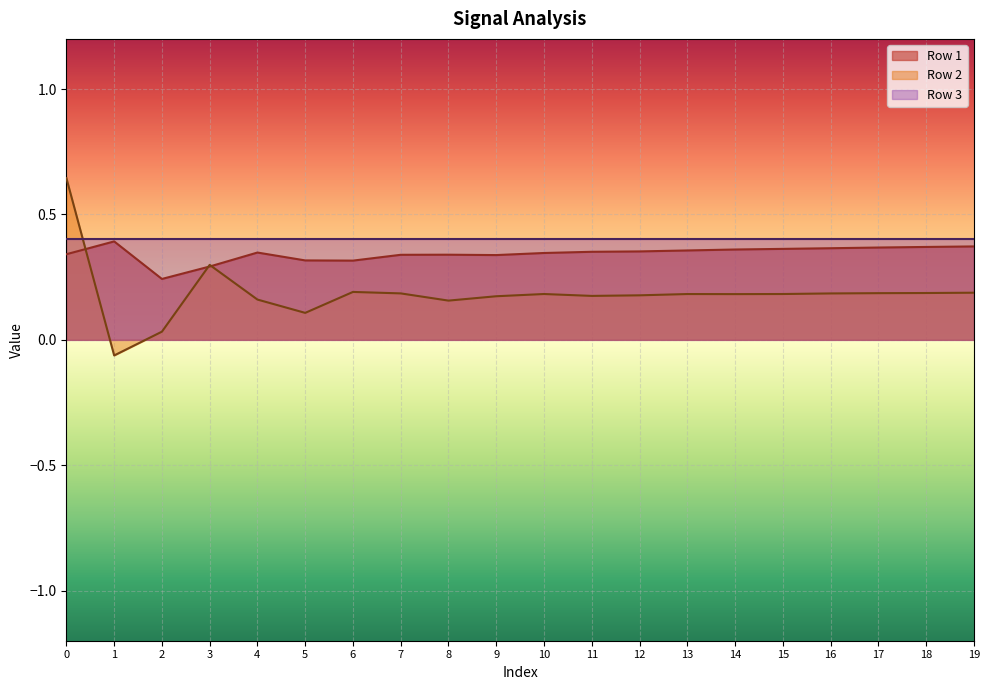

Is it true that Row 2 equals 0.2 at 14?

True